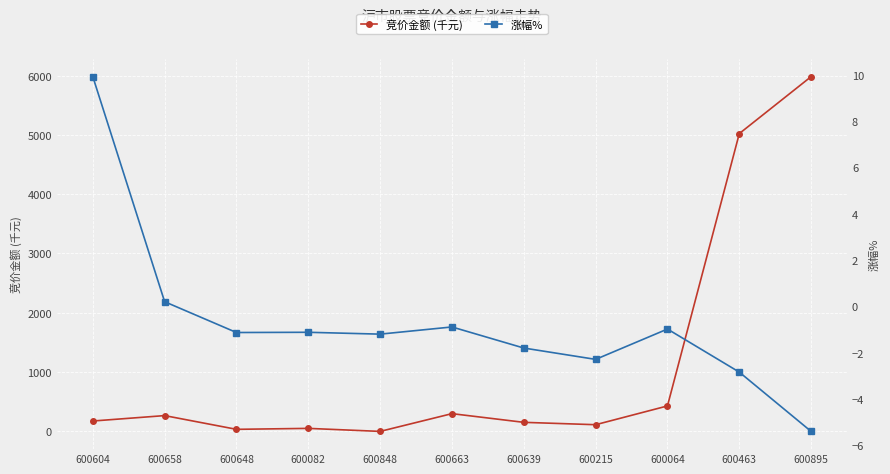

What is the sum of all 竞价金额 (千元) values?

12525.8